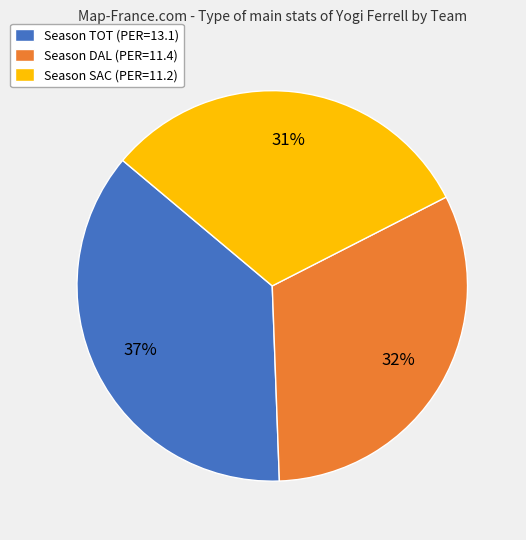

The Season SAC (PER=11.2) slice represents 31% of the pie. True or false?

True